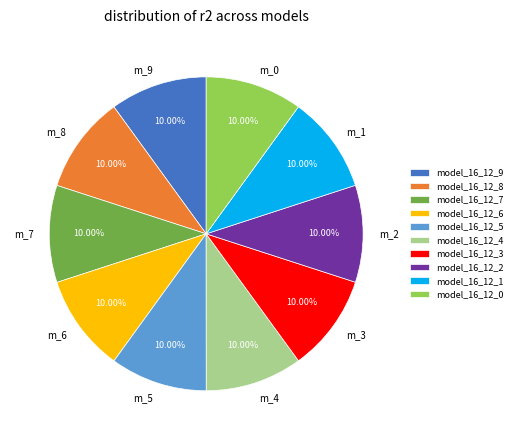

To the nearest percent, what is the combined percentage of model_16_12_3 and model_16_12_7?

20%